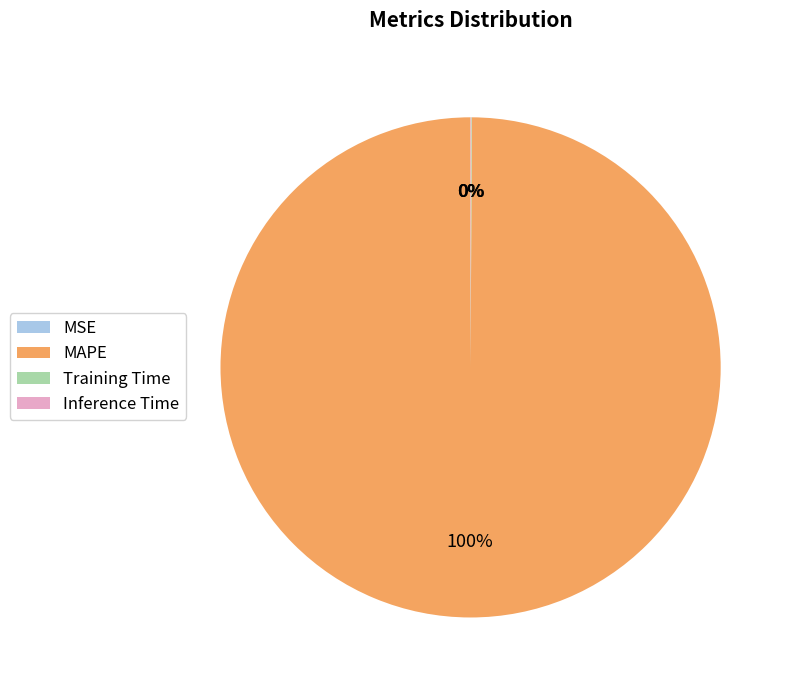

Does any single category account for the majority?

Yes